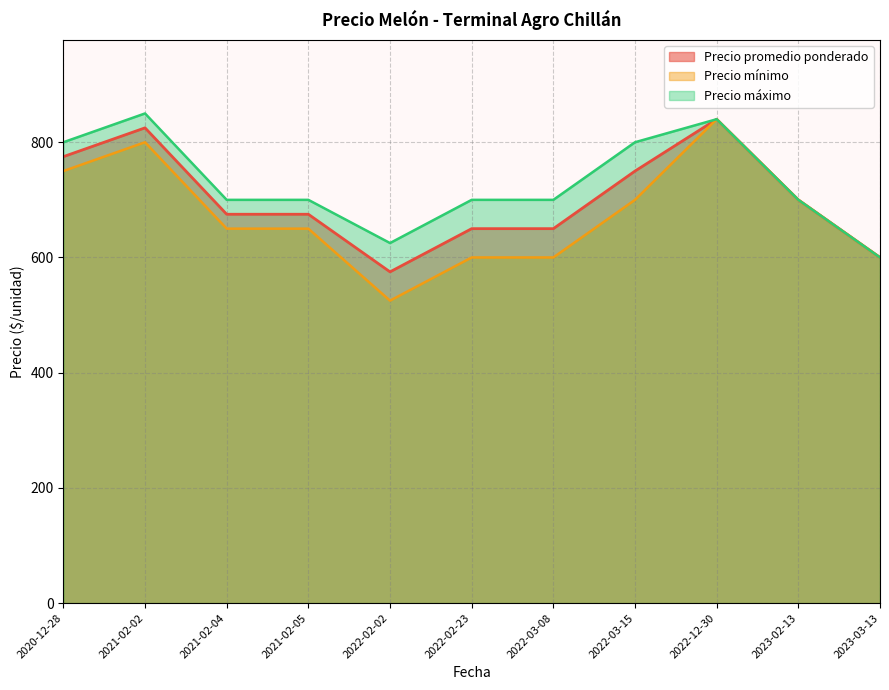

Is it true that Precio máximo equals 472 at 2022-02-23?

False